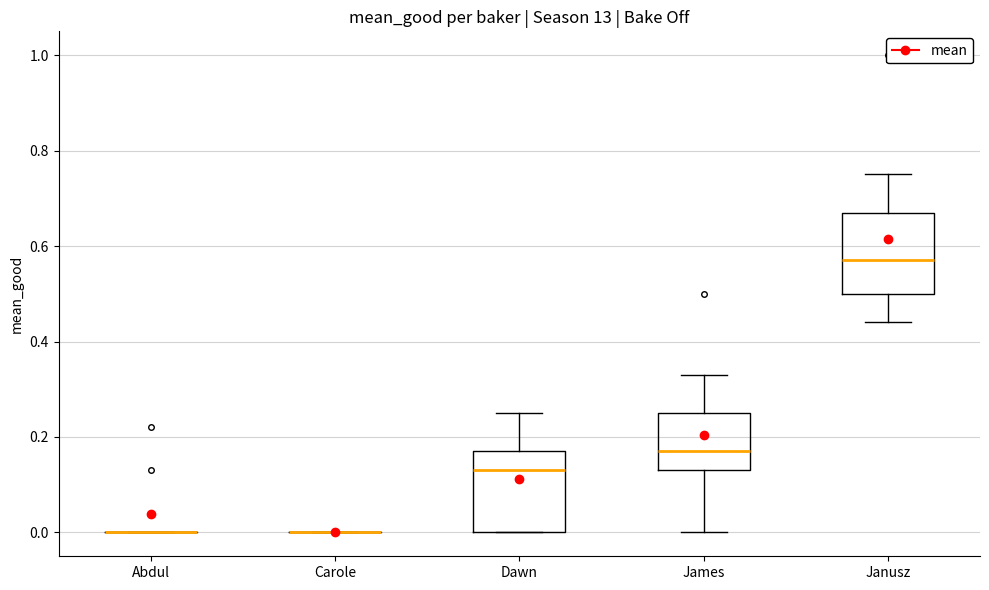

Reading left to right, read every box against the y-axis: the position of its median line, the range the box covers, and the ends of its whiskers. The values are not printed on the chart, so give them approximately, as read against the axis.

Abdul: box collapsed to a line at 0.00, whiskers 0.00 to 0.00
Carole: box collapsed to a line at 0.00, whiskers 0.00 to 0.00
Dawn: median 0.14, box 0.00 to 0.18, whiskers 0.00 to 0.26
James: median 0.18, box 0.14 to 0.26, whiskers 0.00 to 0.34
Janusz: median 0.58, box 0.50 to 0.68, whiskers 0.44 to 0.76